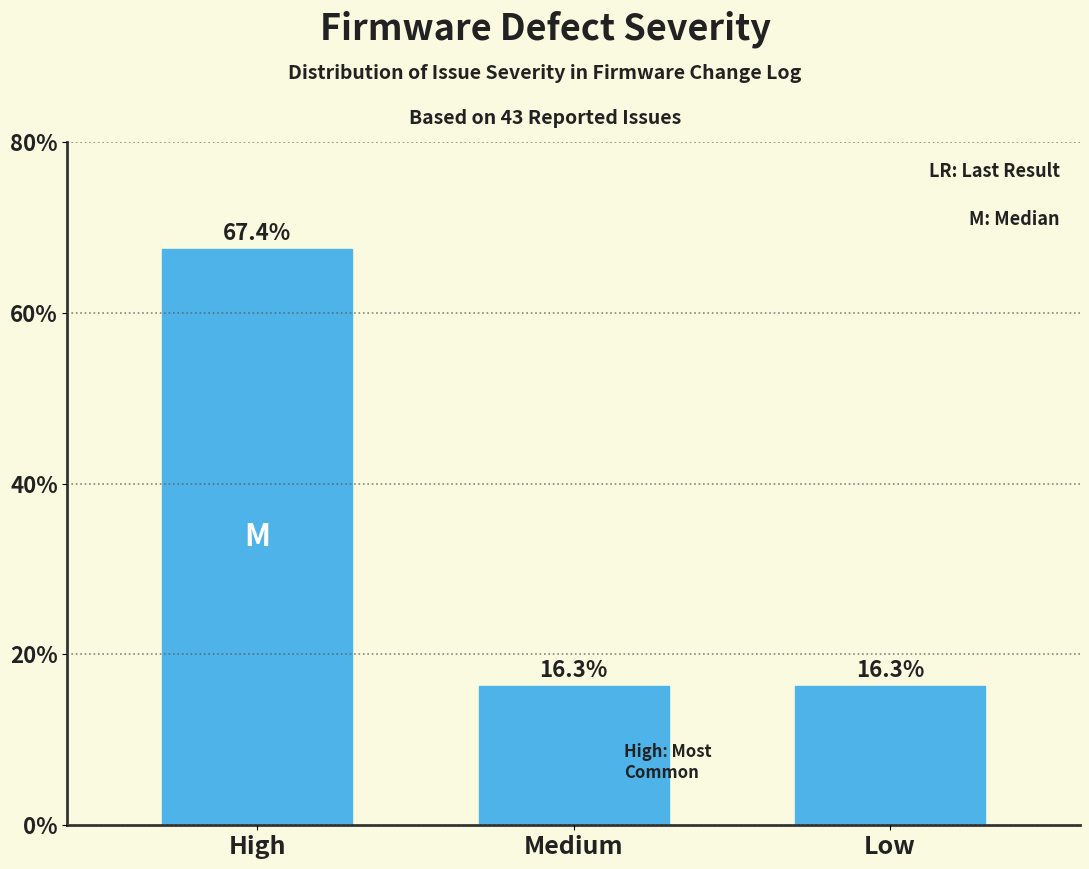

Reading left to right, list all the values displayed in this chart.

67.4	16.3	16.3